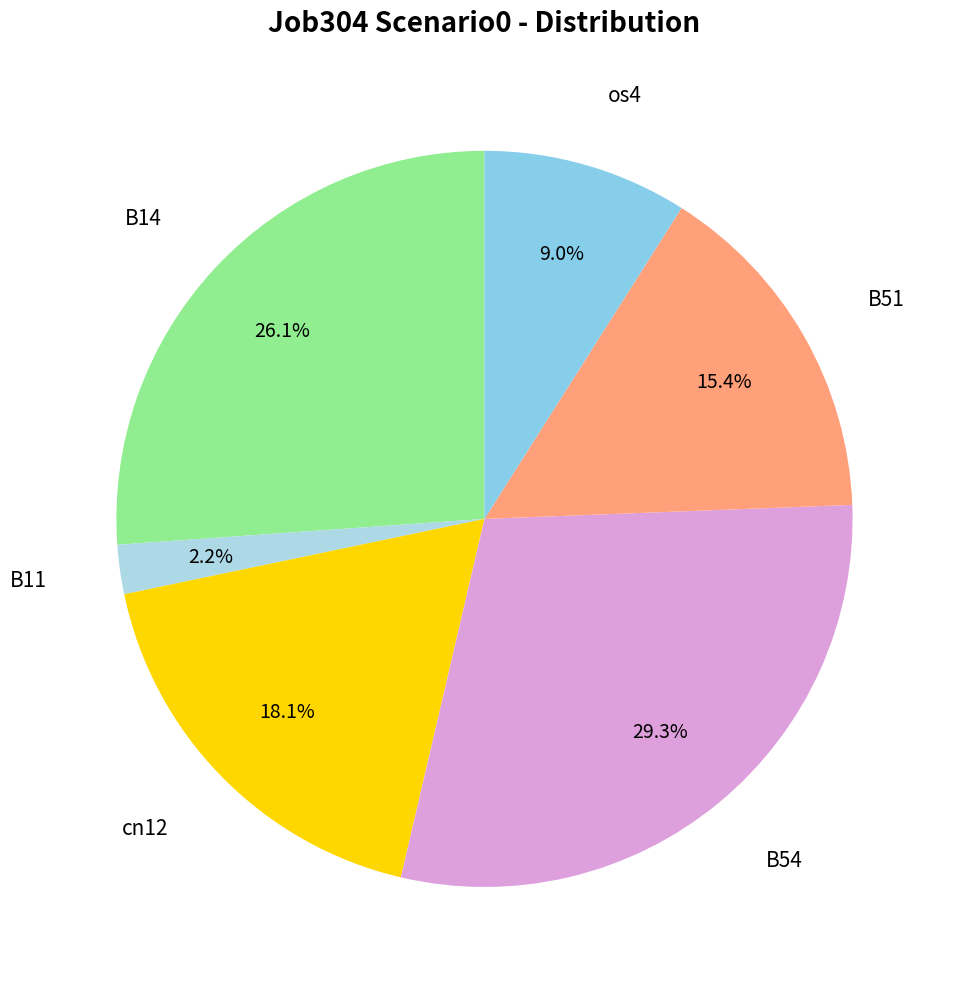

True or false: cn12 accounts for 7% of the total.

False